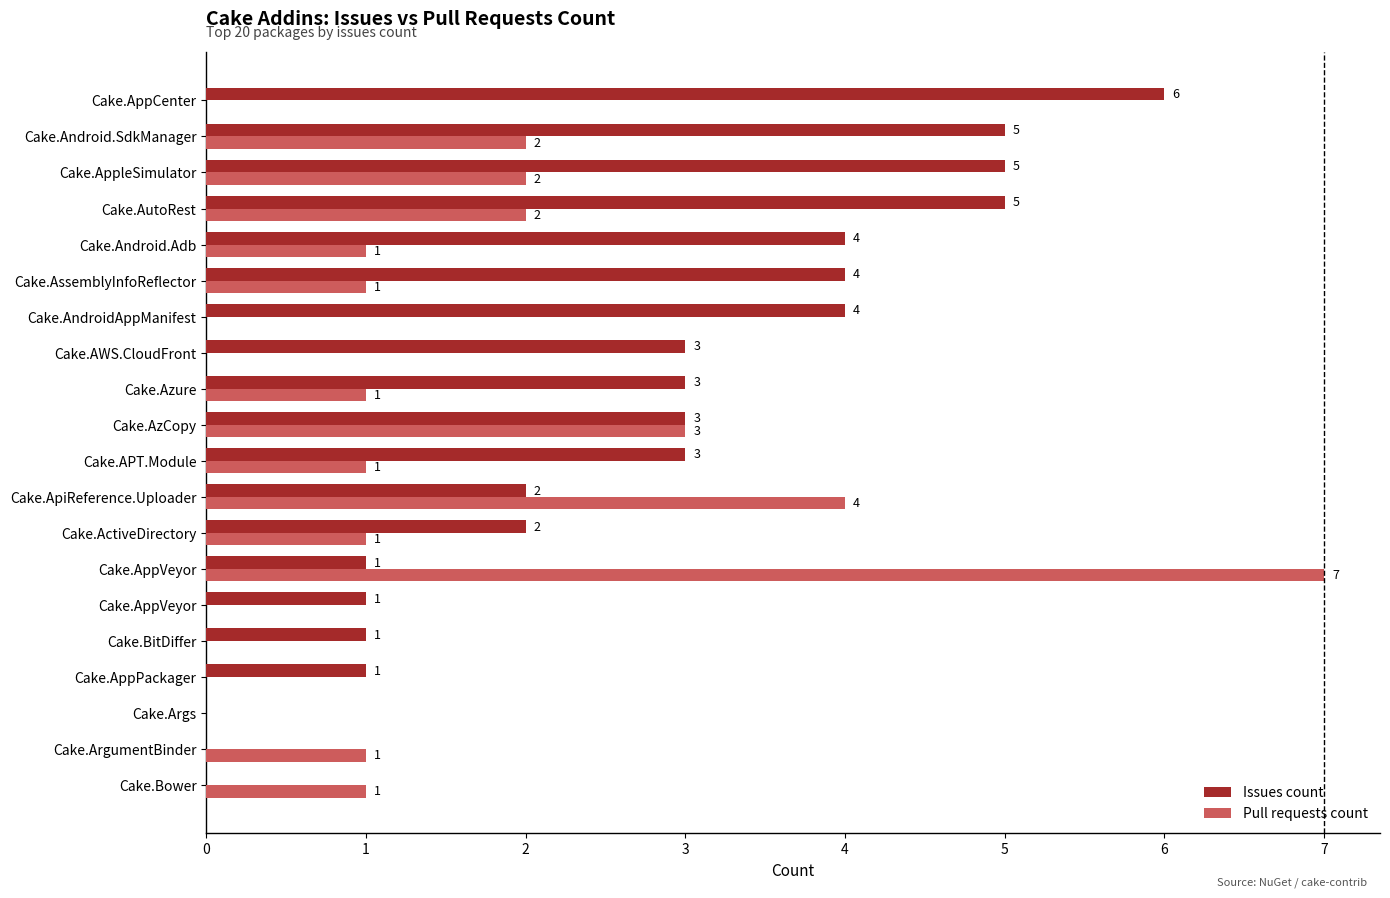

How many Issues count values are between 1 and 4?

13